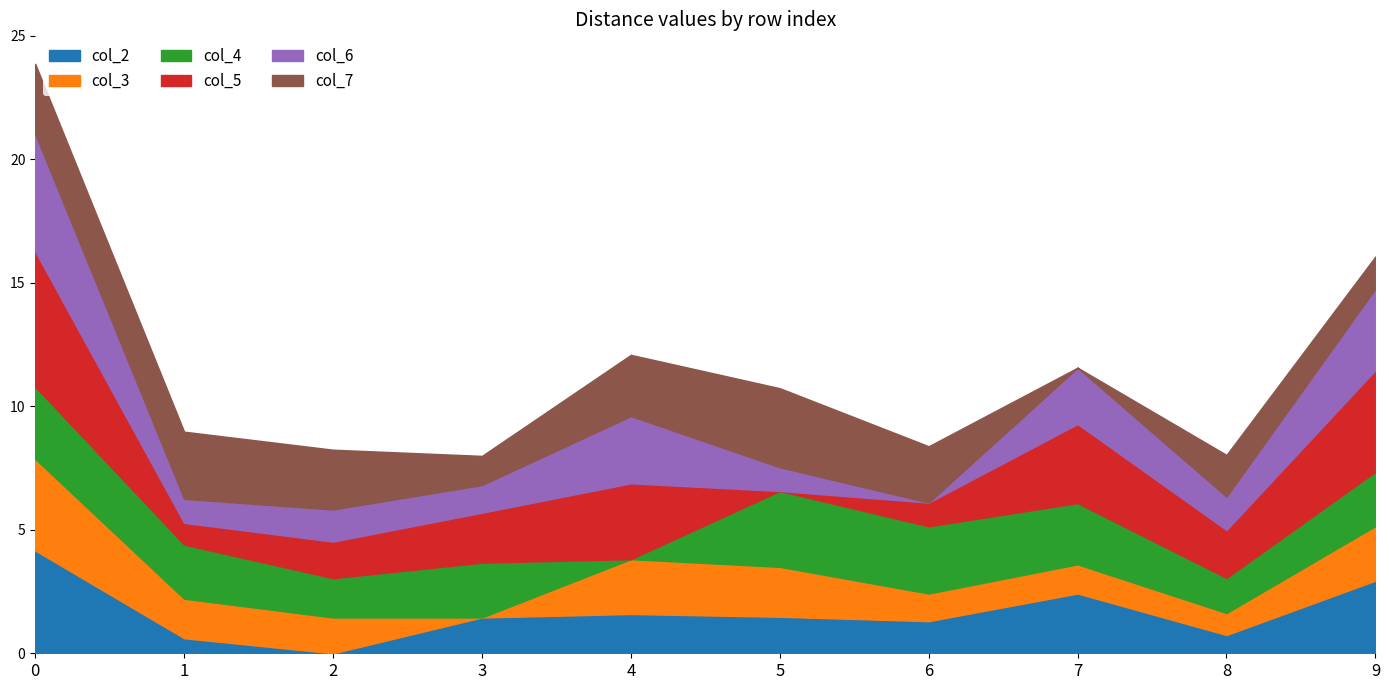

True or false: col_2 has a value of 2.0 at 2.

False